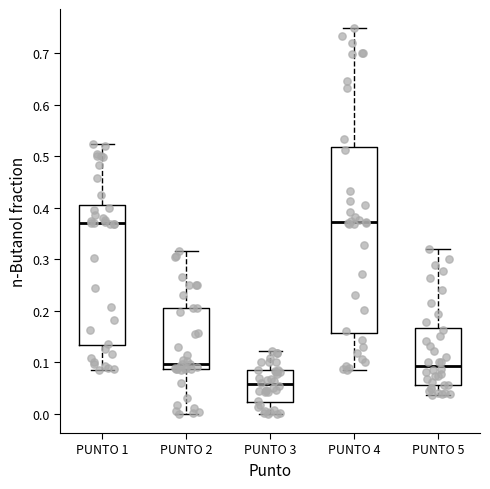

Reading left to right, read every box against the y-axis: the position of its median line, the range the box covers, and the ends of its whiskers. The values are not printed on the chart, so give them approximately, as read against the axis.

PUNTO 1: median 0.37, box 0.13 to 0.41, whiskers 0.09 to 0.52
PUNTO 2: median 0.10, box 0.09 to 0.20, whiskers 0.00 to 0.32
PUNTO 3: median 0.06, box 0.02 to 0.08, whiskers 0.00 to 0.12
PUNTO 4: median 0.37, box 0.16 to 0.52, whiskers 0.09 to 0.75
PUNTO 5: median 0.09, box 0.06 to 0.17, whiskers 0.04 to 0.32